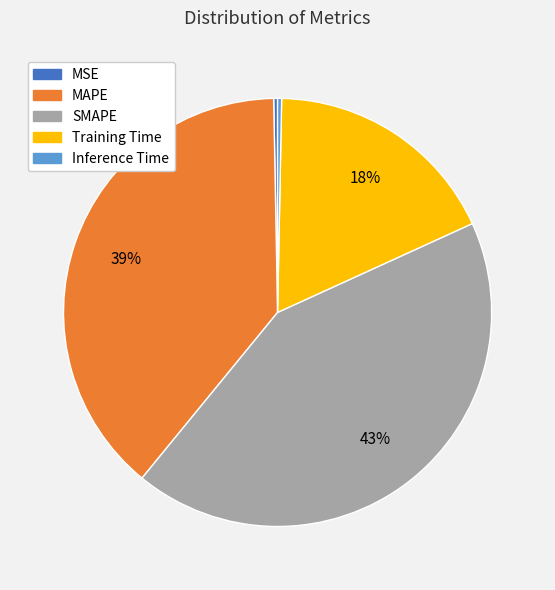

Do Inference Time and MSE together represent more than half of the pie?

No